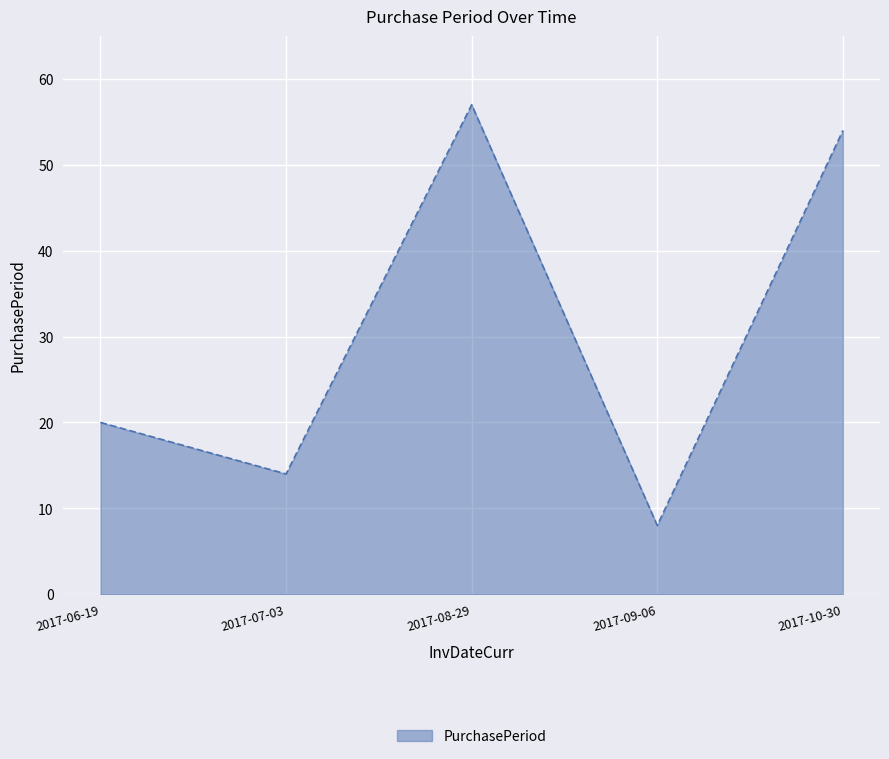

The chart shows a value of 28 at 2017-06-19. True or false?

False